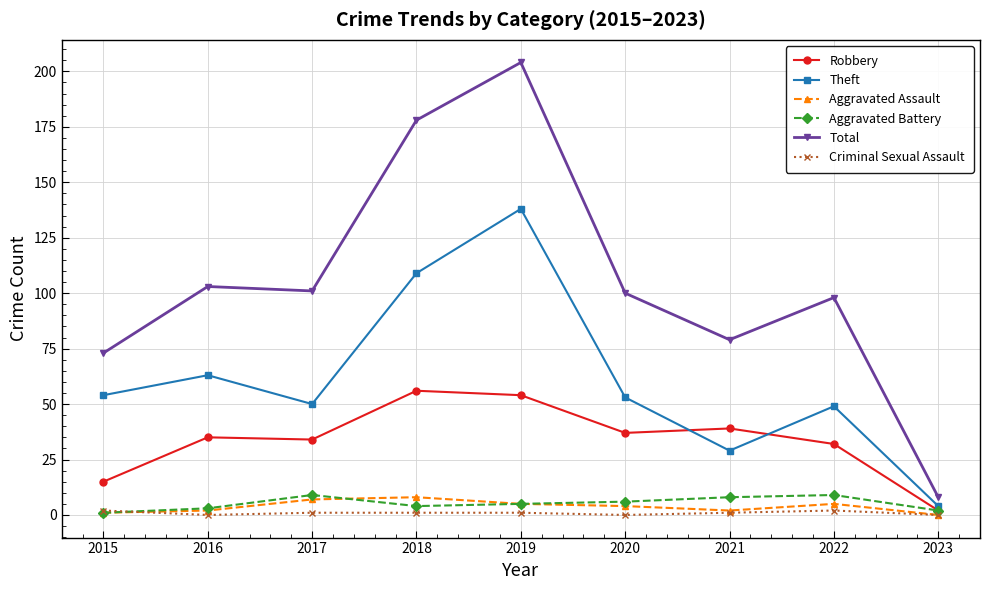

True or false: Robbery has more than 0 points higher than both neighbors.

True